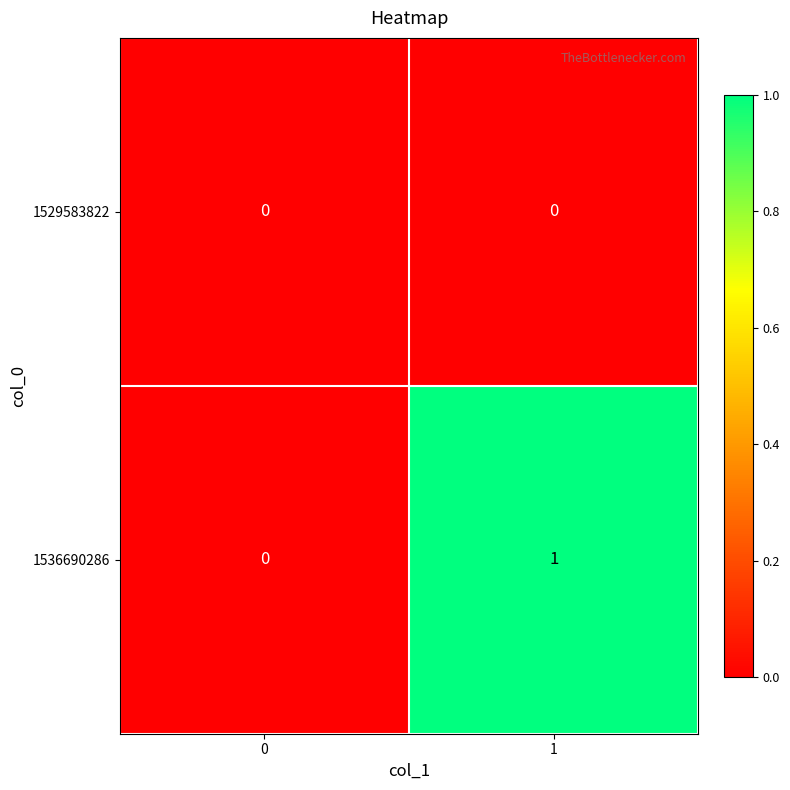

At which category is the sum across all series the highest?

1